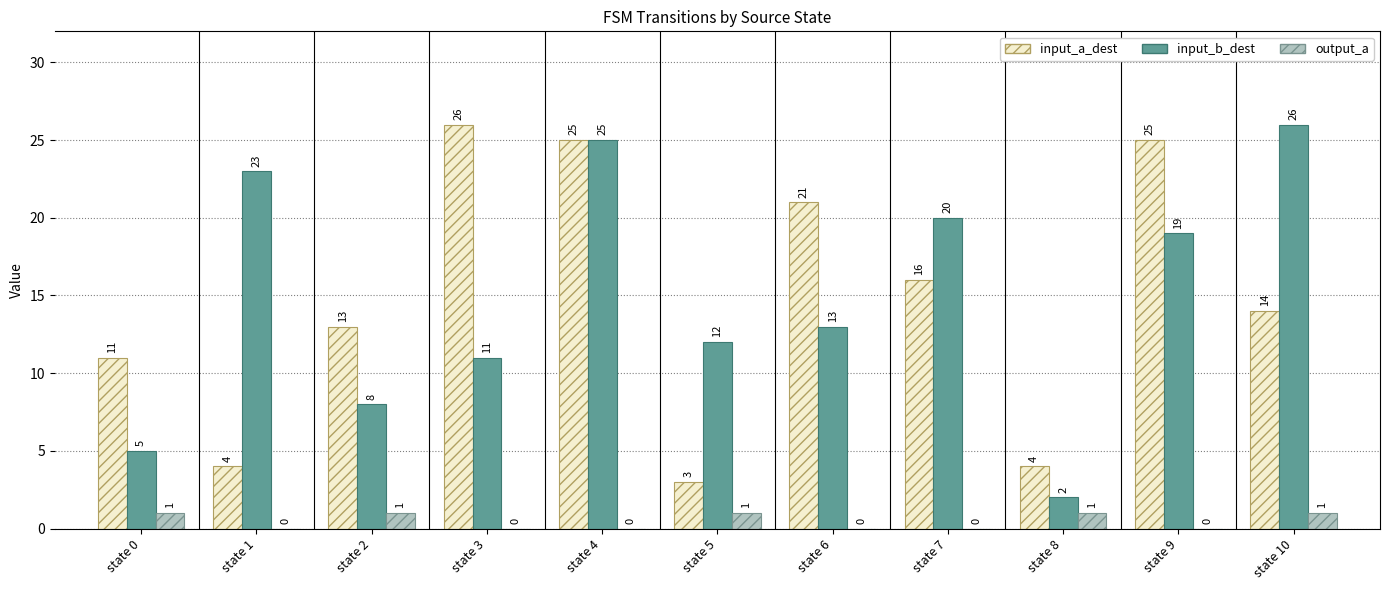

What is the difference between the input_a_dest values at state 10 and state 6?

7